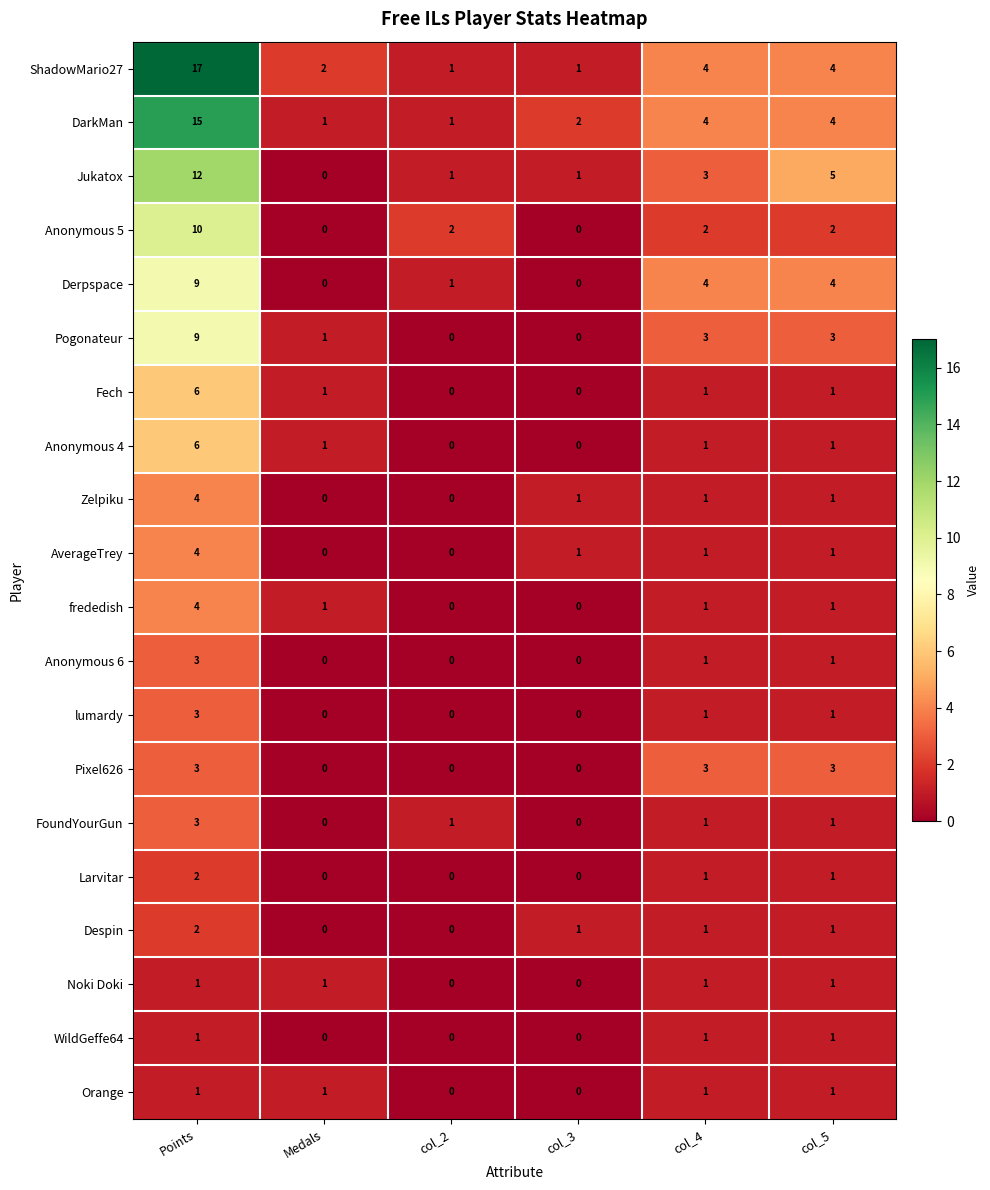

Between Points and col_3, which series saw the biggest shift?

ShadowMario27